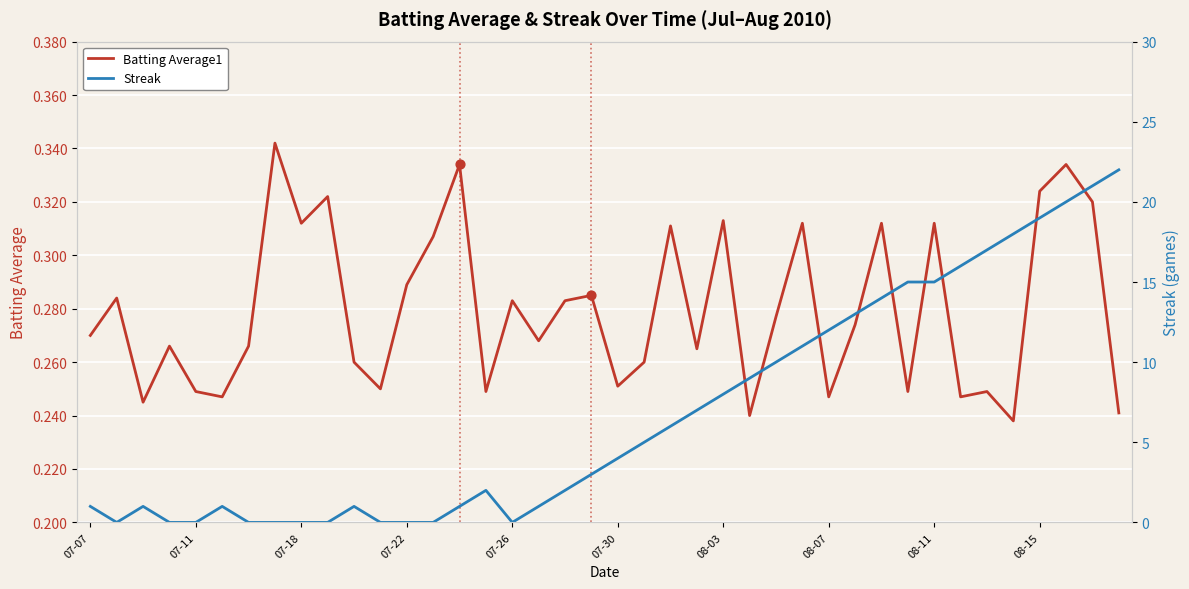

Which series has the largest total across all categories?

Streak